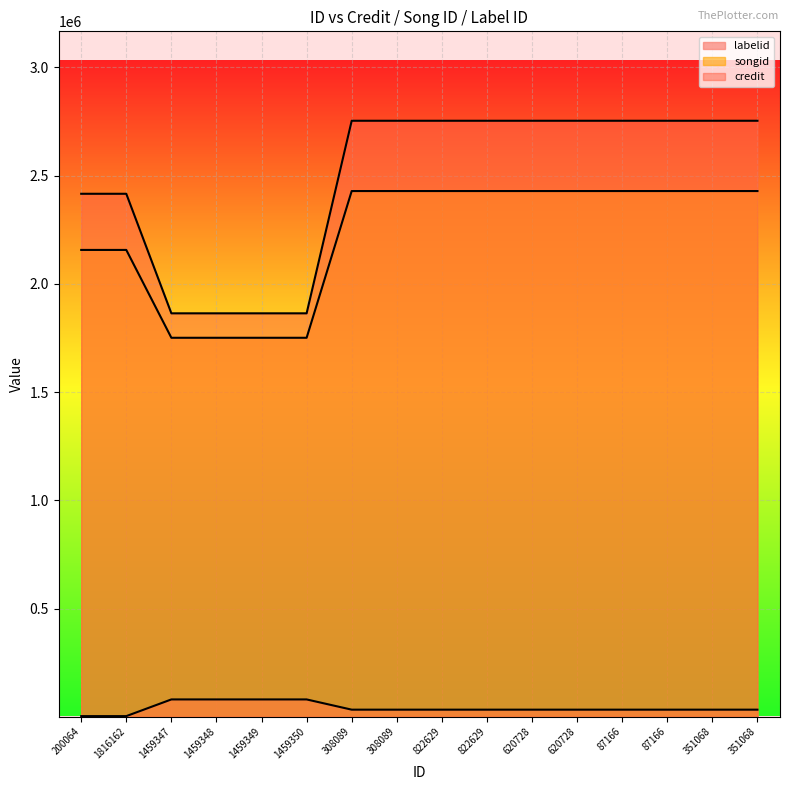

What is the spread (max minus min) of values at 822629?

2720190